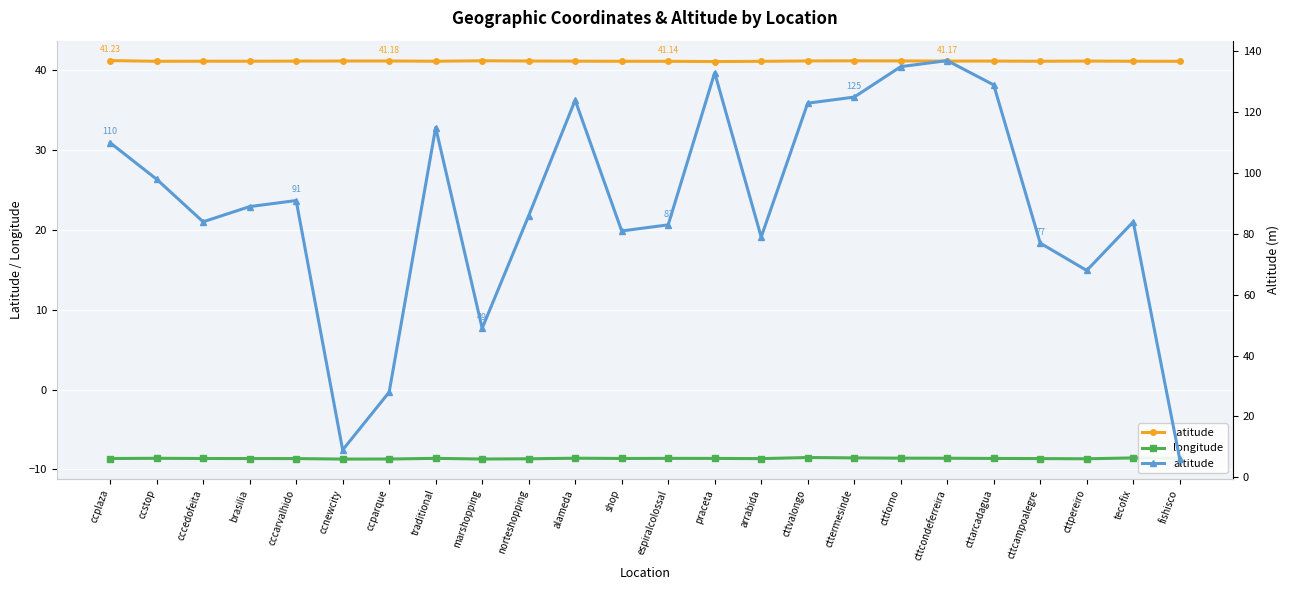

Which has a higher value, praceta or traditional?

traditional